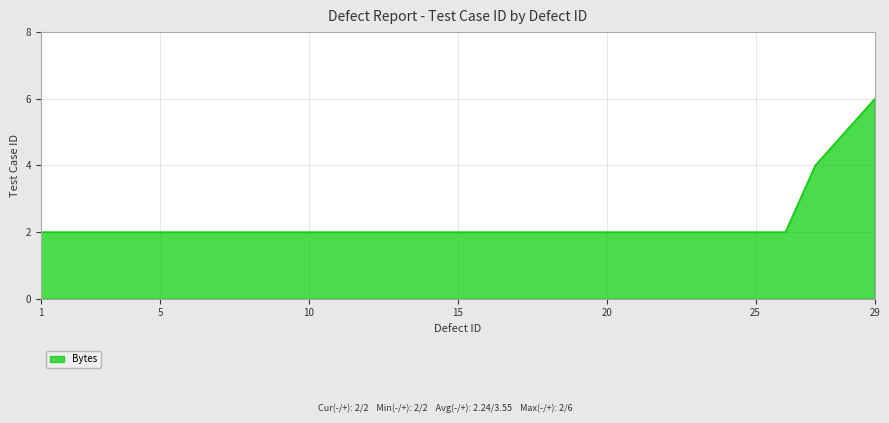

What is the greatest value displayed?

6